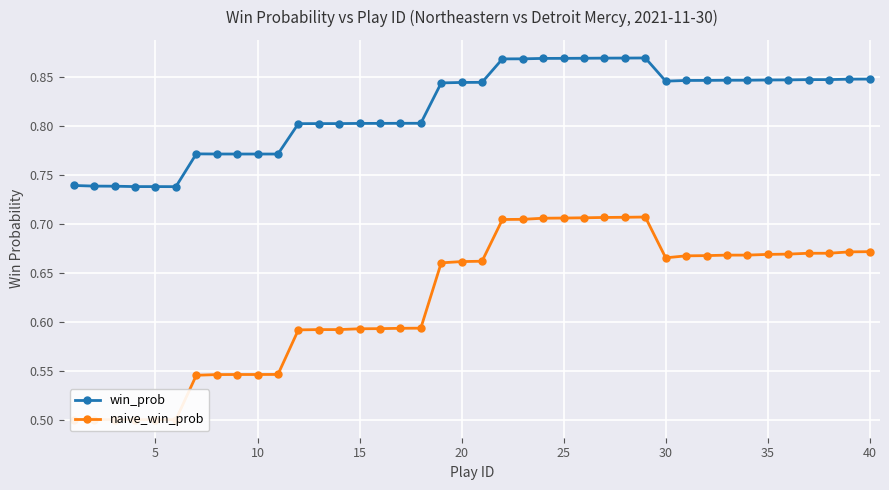

How many interior local peaks does the naive_win_prob series have?

1